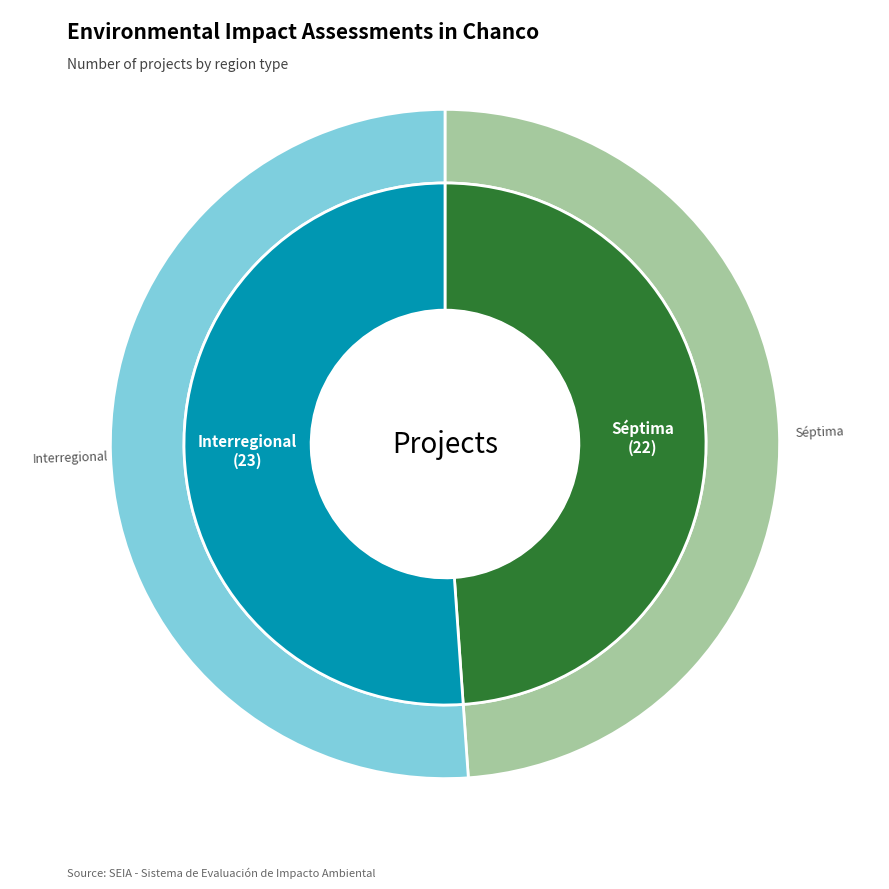

How many slices are in this pie chart?

2